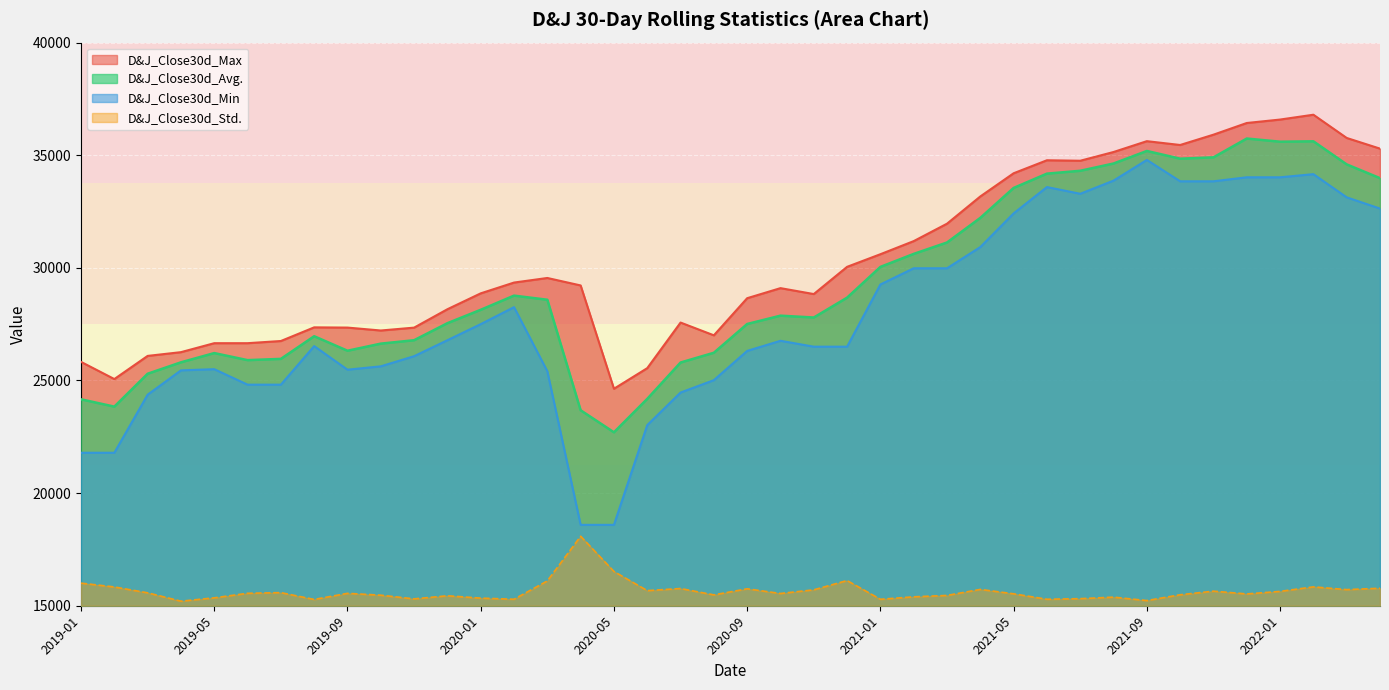

List the labels in order of D&J_Close30d_Std. value, smallest first.

2019-04, 2021-09, 2019-08, 2021-01, 2020-02, 2021-06, 2019-11, 2021-07, 2020-01, 2019-05, 2021-08, 2021-02, 2019-12, 2021-03, 2019-10, 2020-08, 2021-10, 2021-12, 2021-05, 2020-10, 2019-09, 2019-06, 2019-03, 2019-07, 2022-01, 2021-11, 2020-06, 2020-11, 2022-03, 2021-04, 2020-09, 2020-07, 2022-04, 2019-02, 2022-02, 2019-01, 2020-03, 2020-12, 2020-05, 2020-04